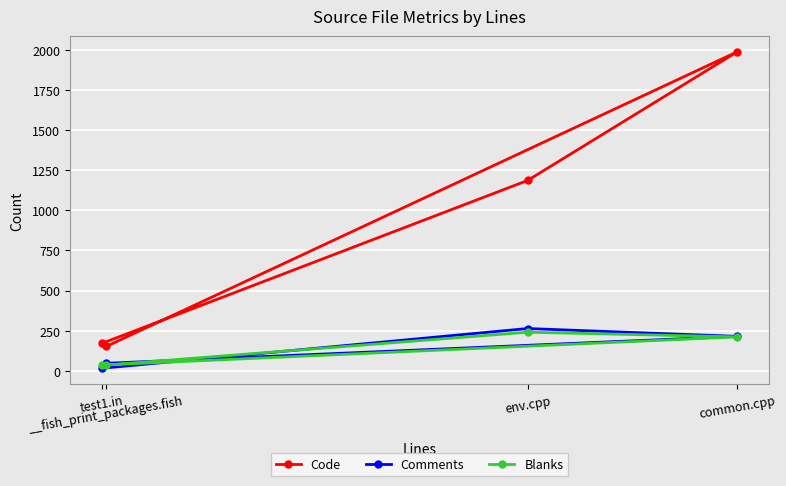

Reading left to right, list all the values displayed in this chart.

Code: test1.in=170	env.cpp=1187	common.cpp=1990	__fish_print_packages.fish=151
Comments: test1.in=15	env.cpp=263	common.cpp=214	__fish_print_packages.fish=46
Blanks: test1.in=33	env.cpp=240	common.cpp=211	__fish_print_packages.fish=36